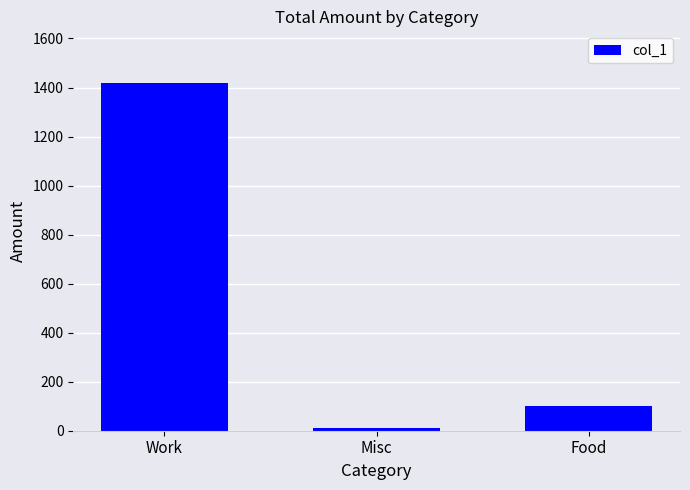

What is the difference between the maximum and minimum values?

1405.2